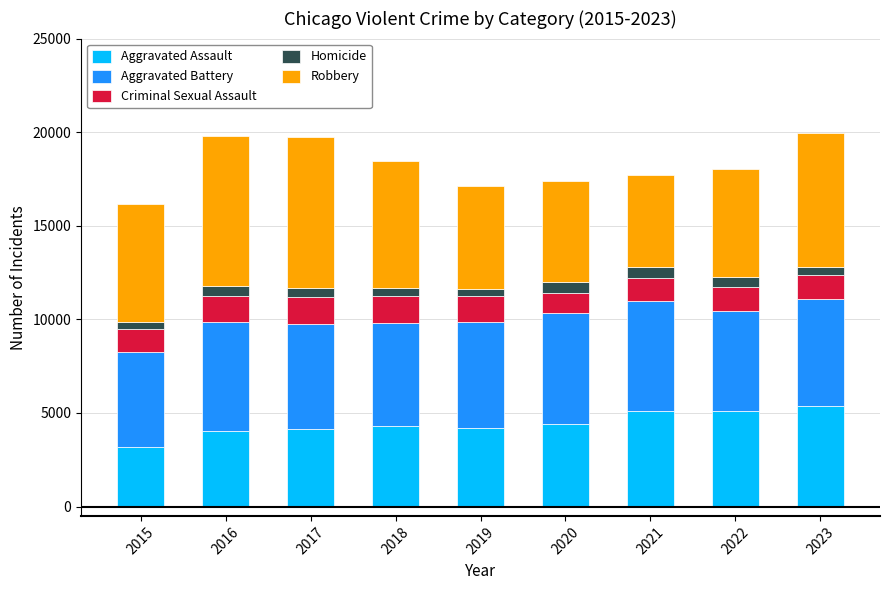

What is the maximum value for Aggravated Assault?

5391